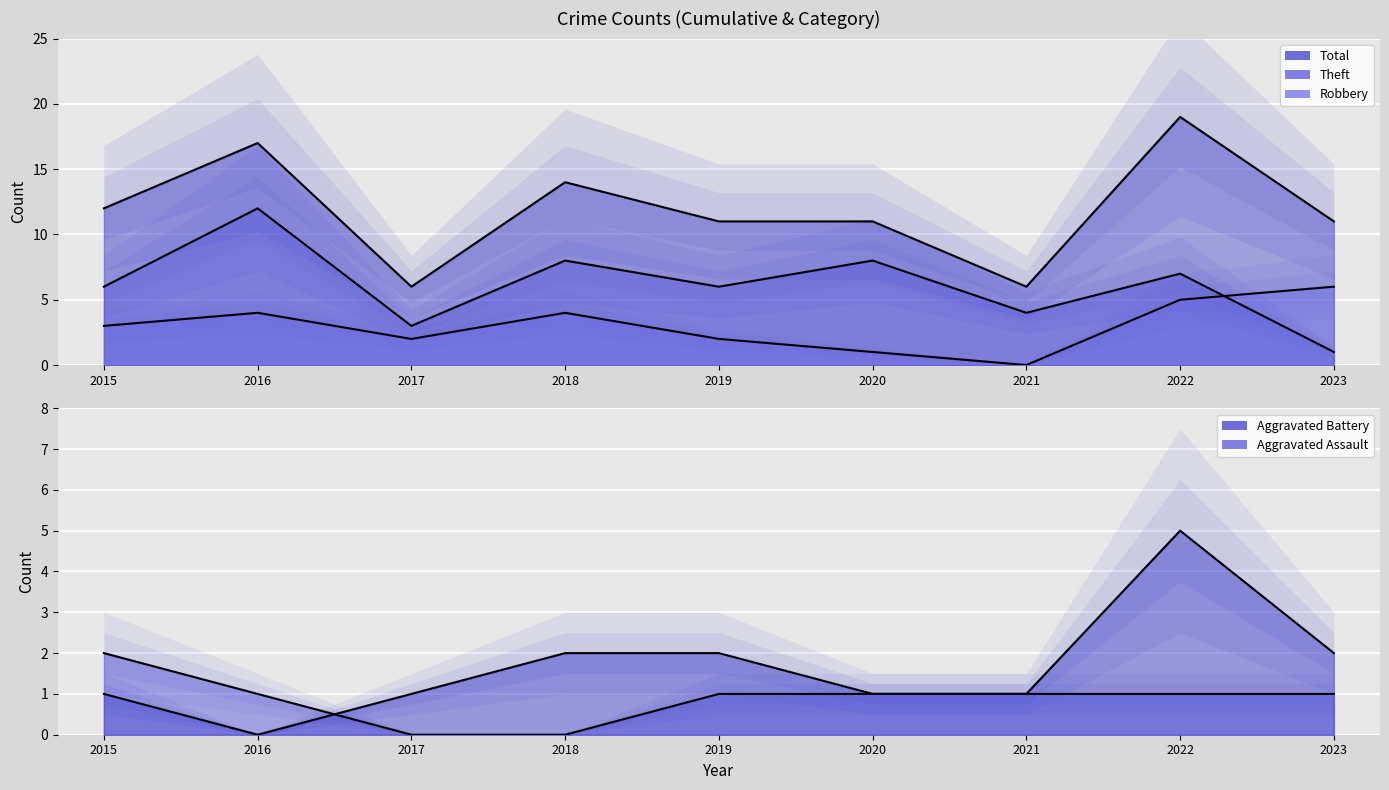

What is the spread (max minus min) of values at 2022?

18